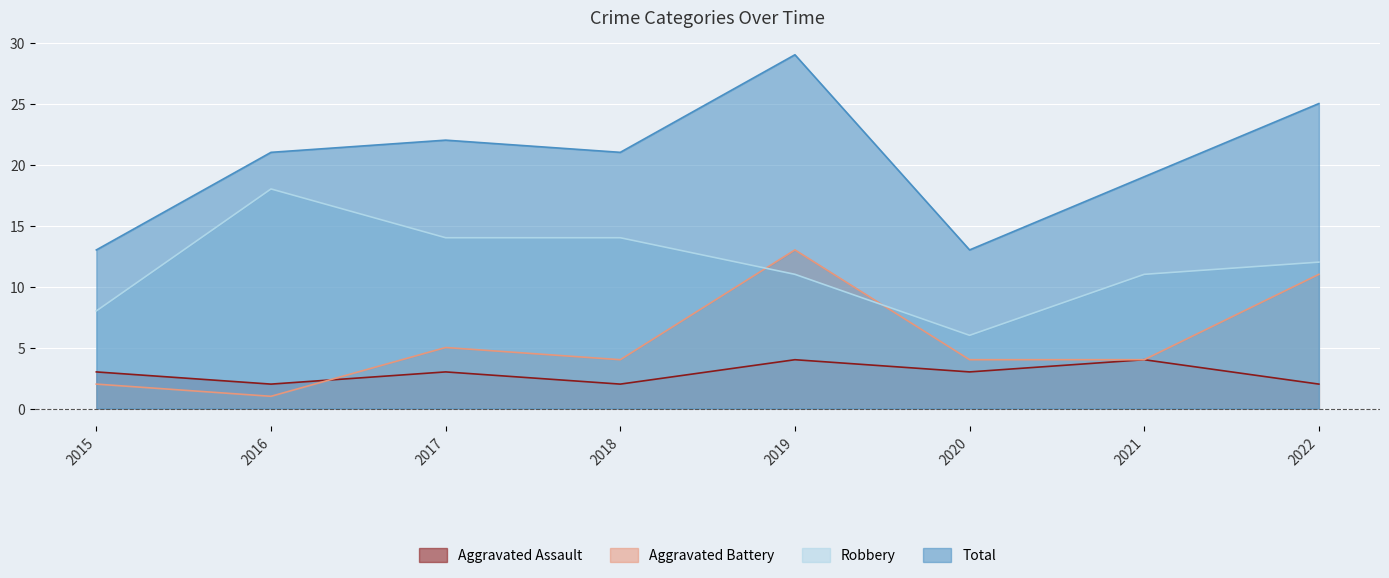

How many lines are shown in the chart?

4